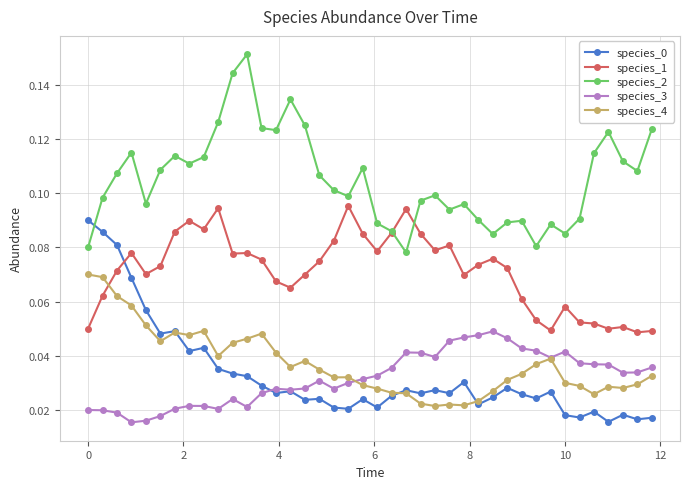

True or false: species_4 has more than 0 points higher than both neighbors.

True